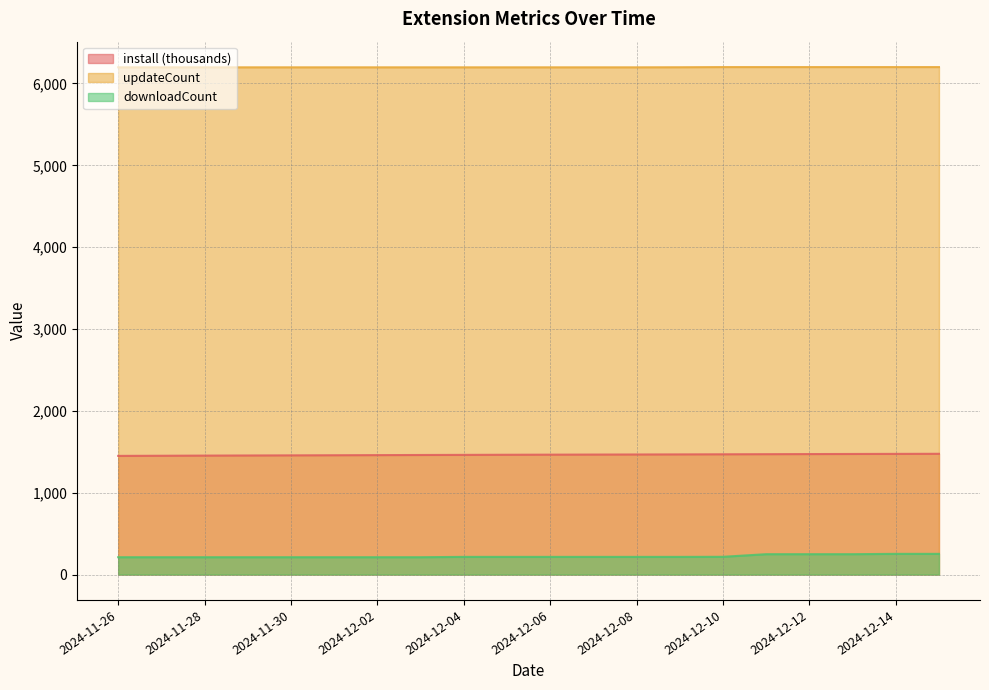

List the series in order of their peak value, highest first.

updateCount, install (thousands), downloadCount